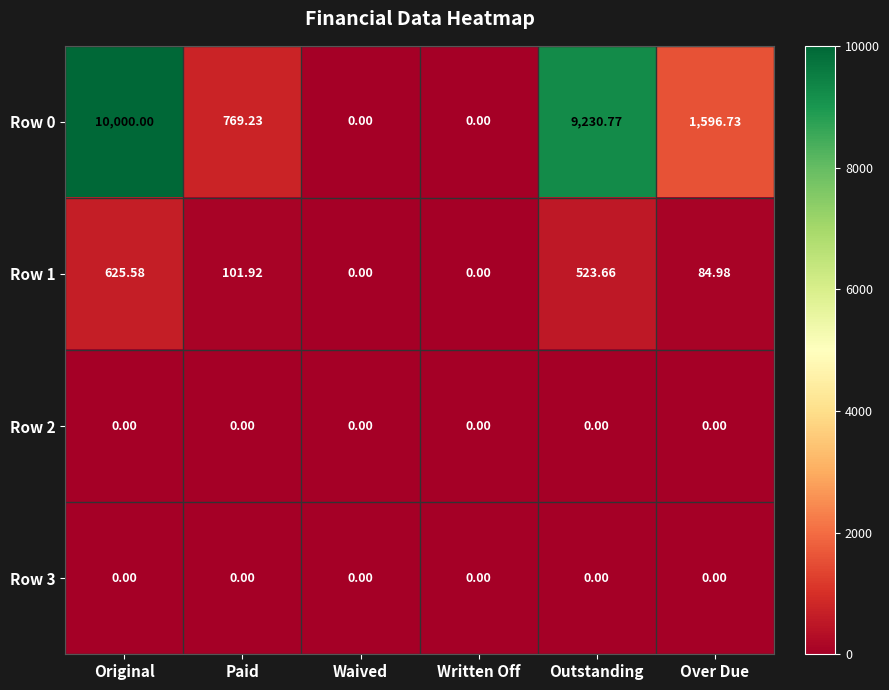

How many categories are shown in the chart?

6